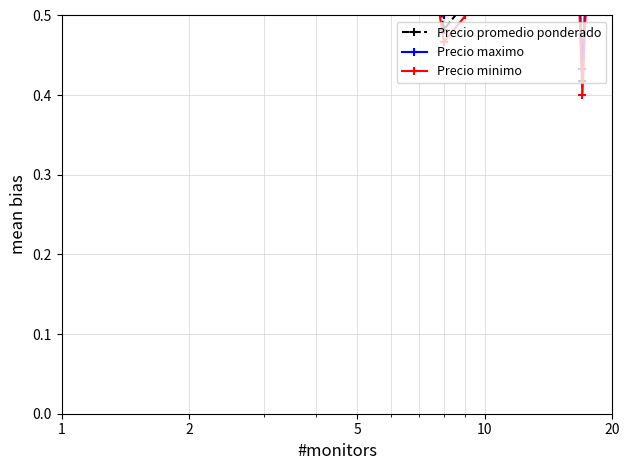

What are all the series names shown in the legend?

Precio promedio ponderado, Precio maximo, Precio minimo